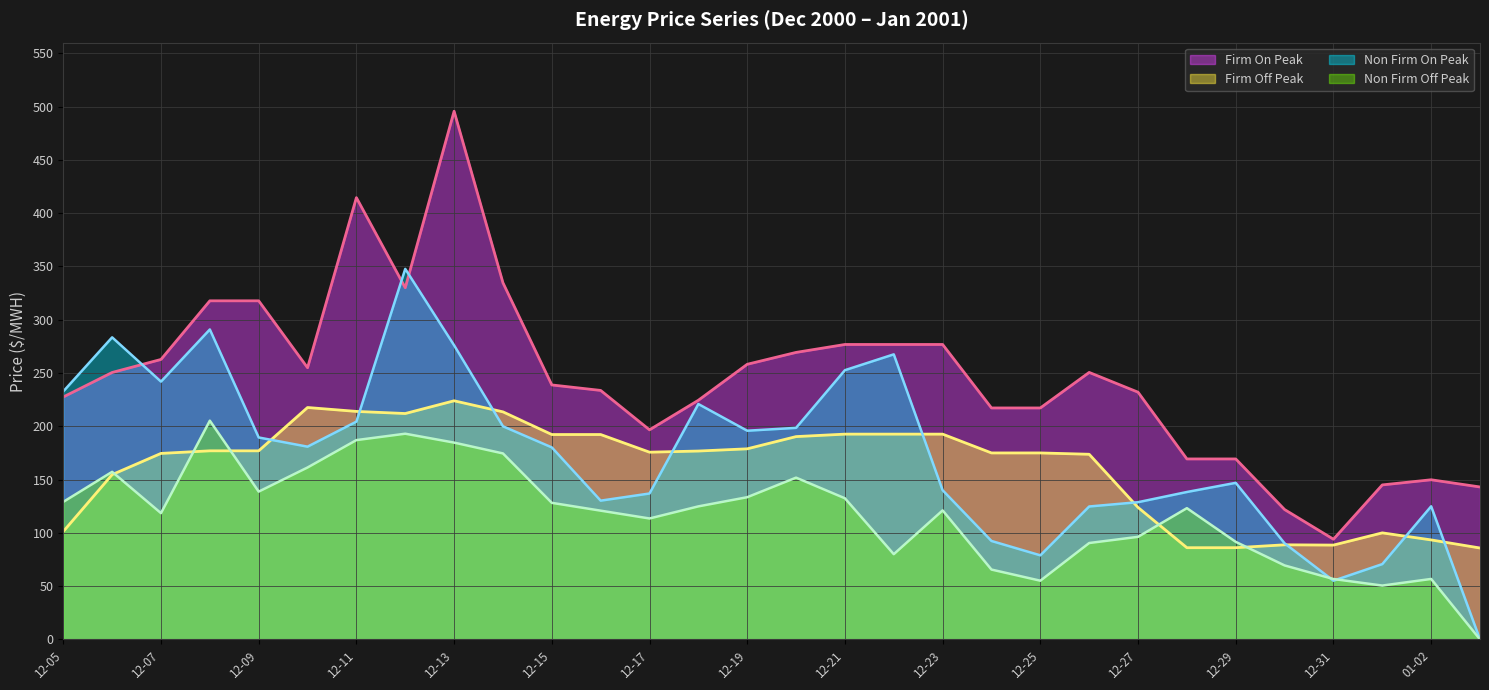

How many interior local peaks does the Non Firm On Peak series have?

7